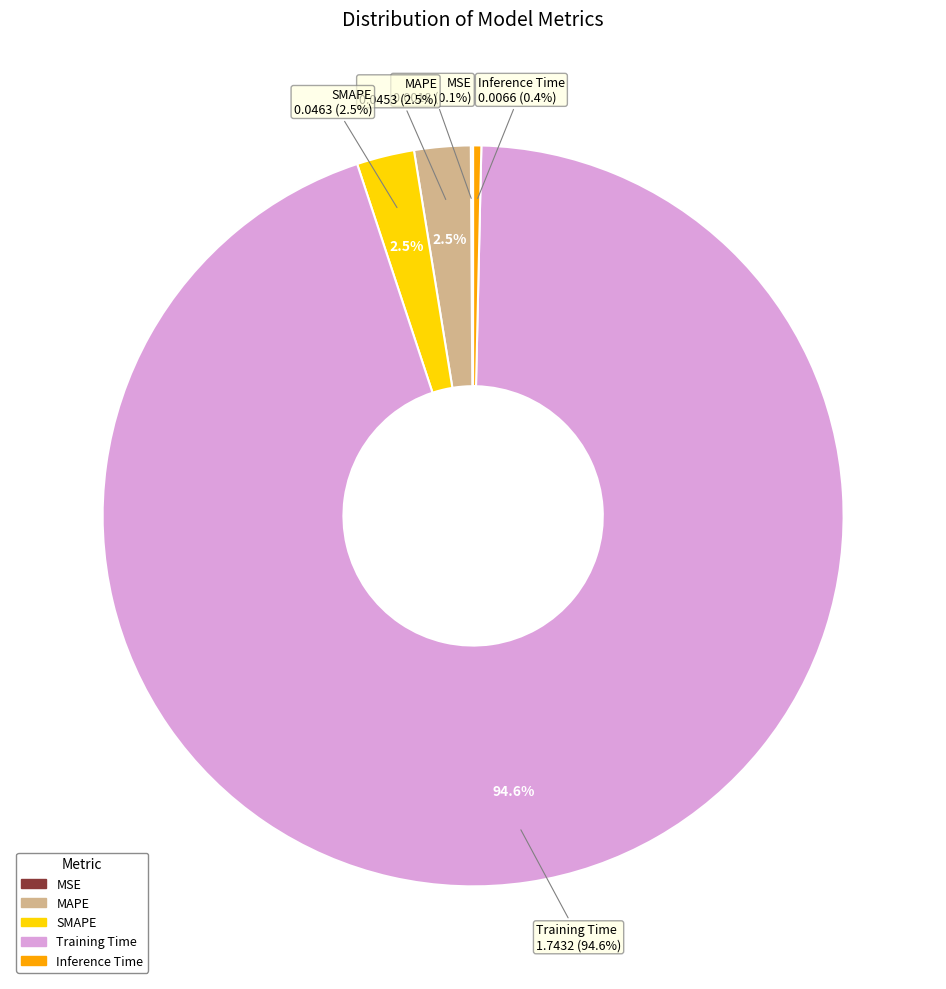

What portion of the pie excludes MAPE?

97.5%